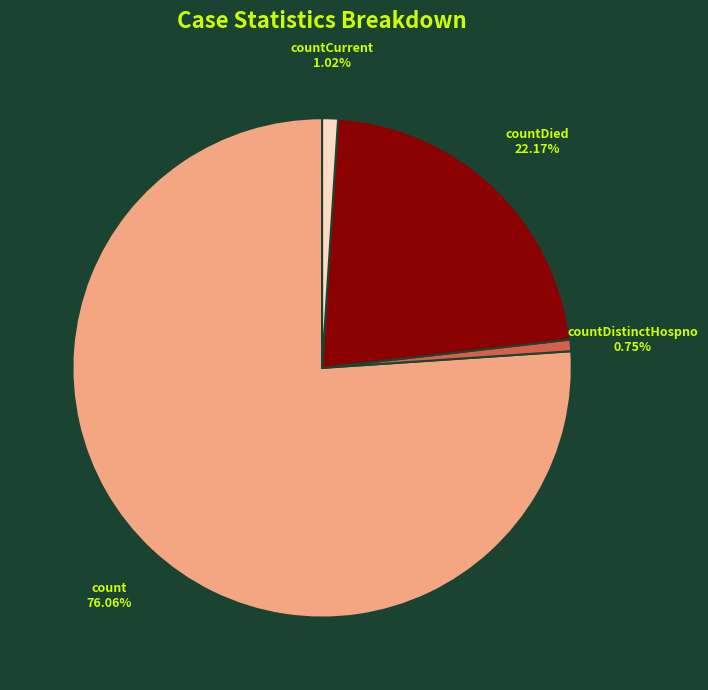

Is the sum of count and countDistinctHospno greater than half?

Yes